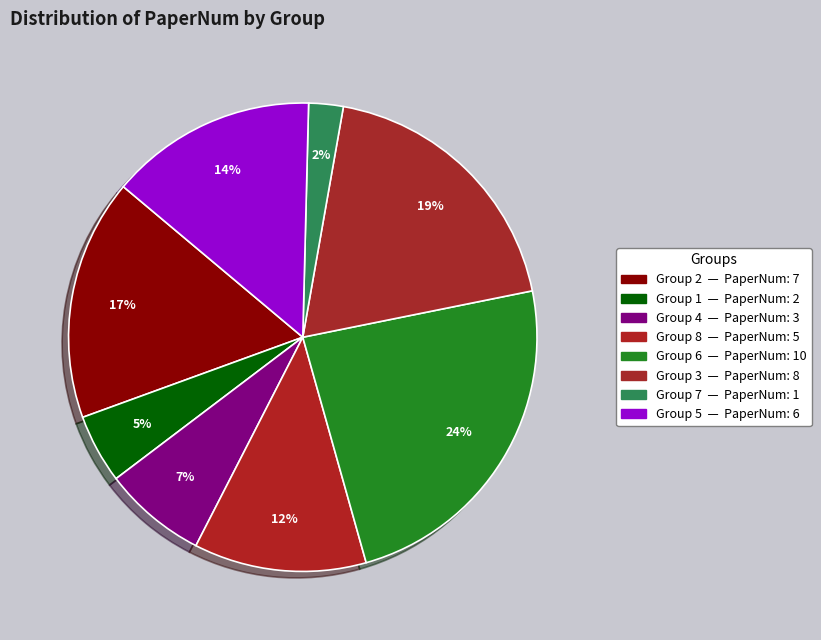

How many segments does this pie chart have?

8